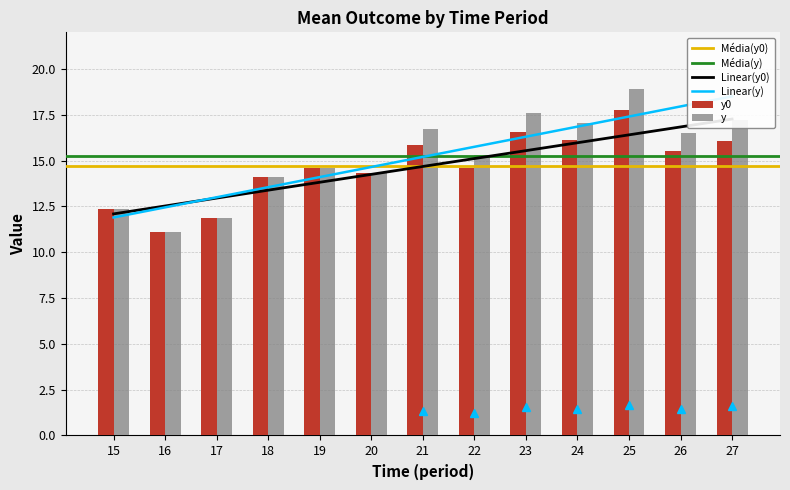

What is the difference between the second highest and minimum values in the y0 series?

5.5